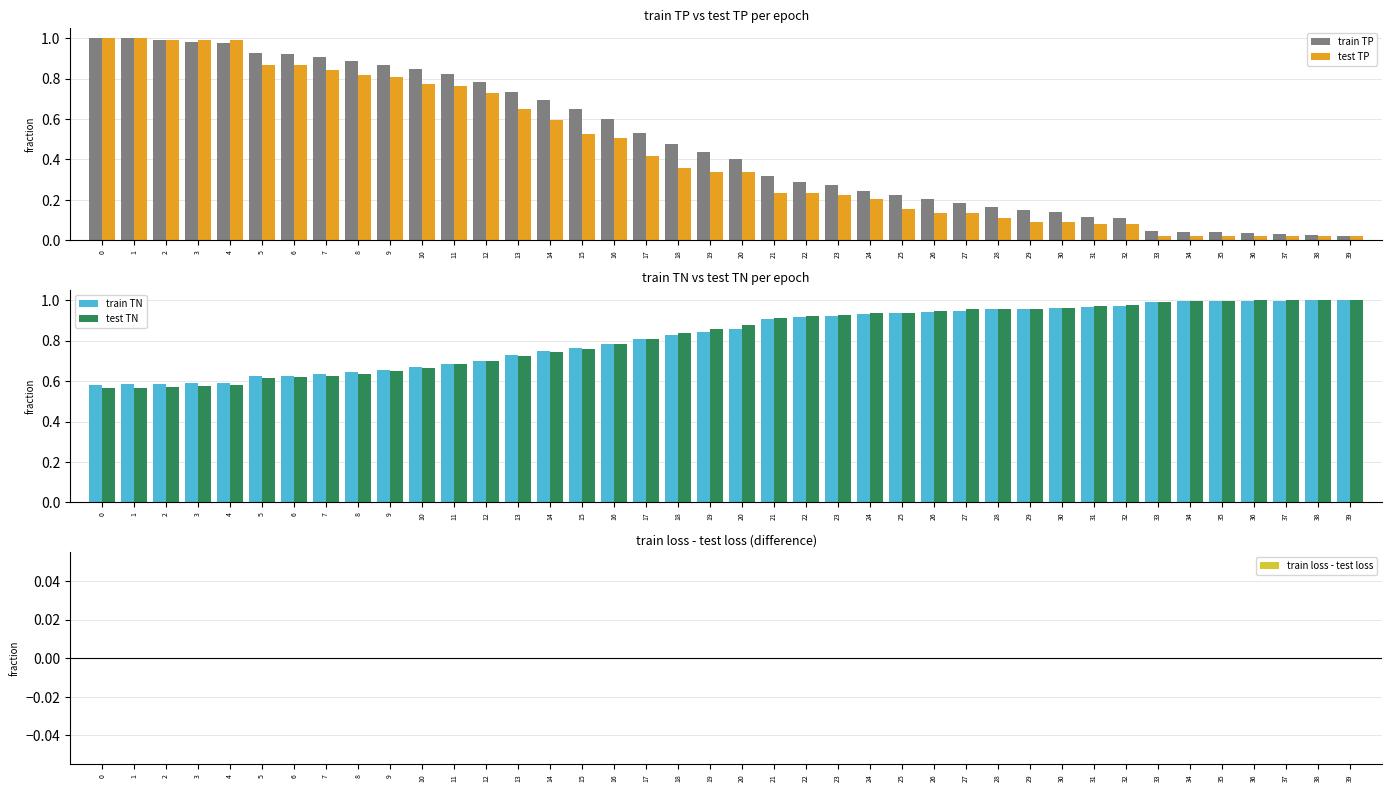

How many bars are there in total?

200